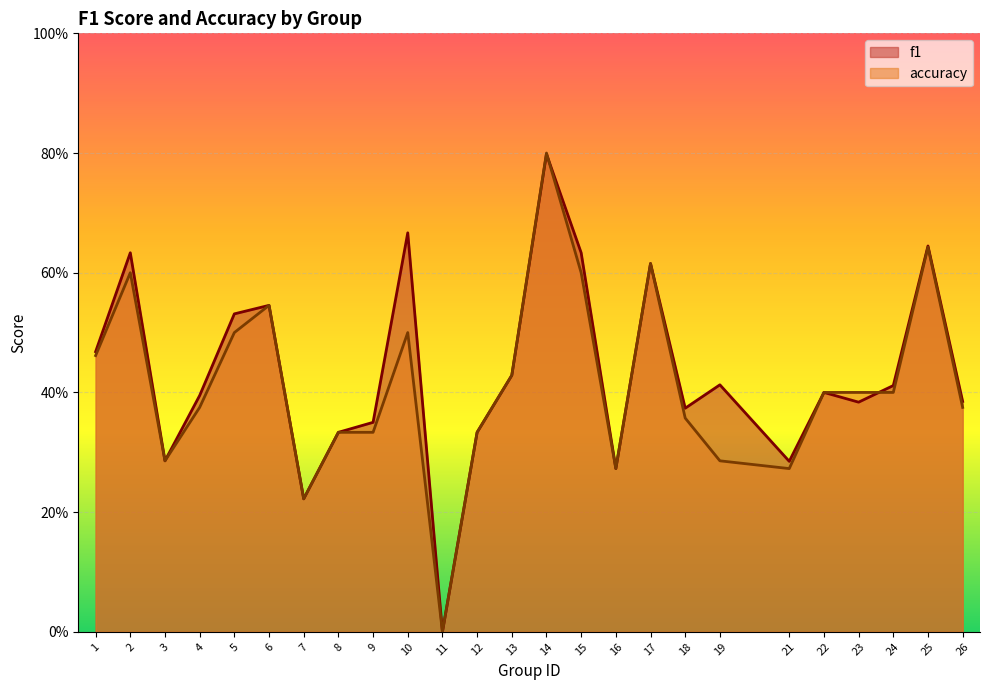

What is the approximate value of f1 at 1?

0.5